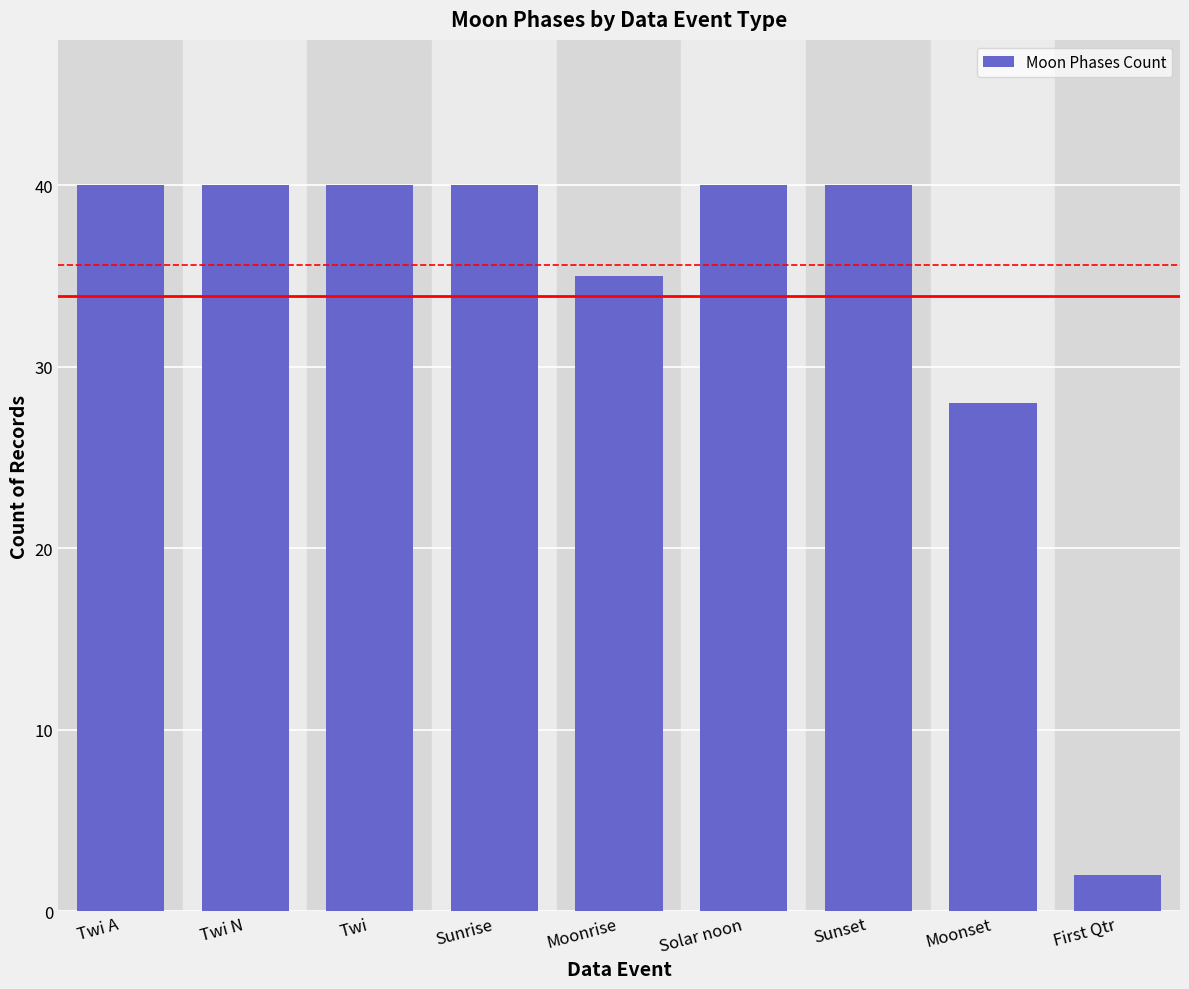

Approximately how many times larger is the value at Sunset compared to Sunrise?

1.0